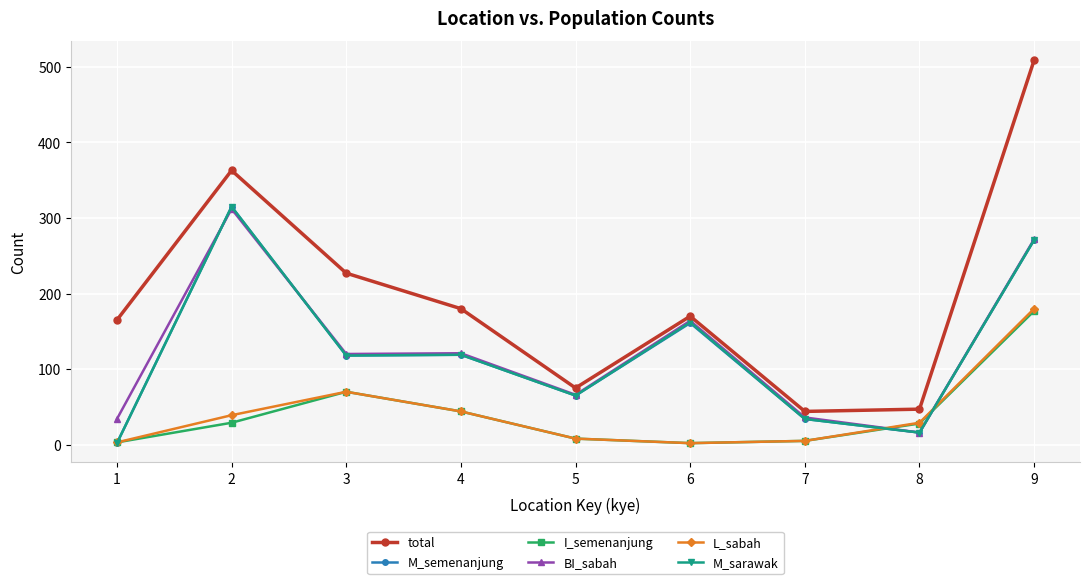

At which label does M_semenanjung first exceed 118?

2